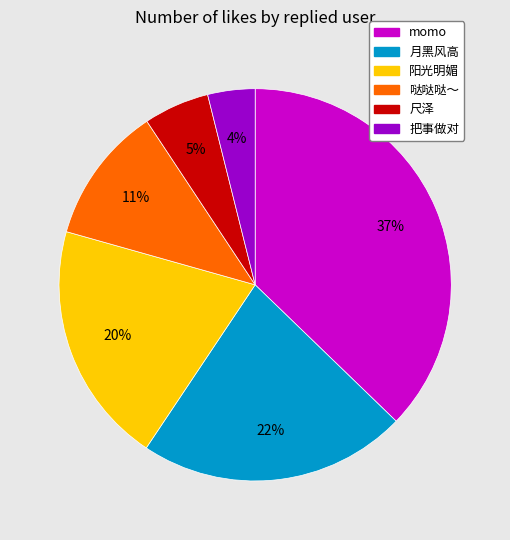

How many slices are in this pie chart?

6